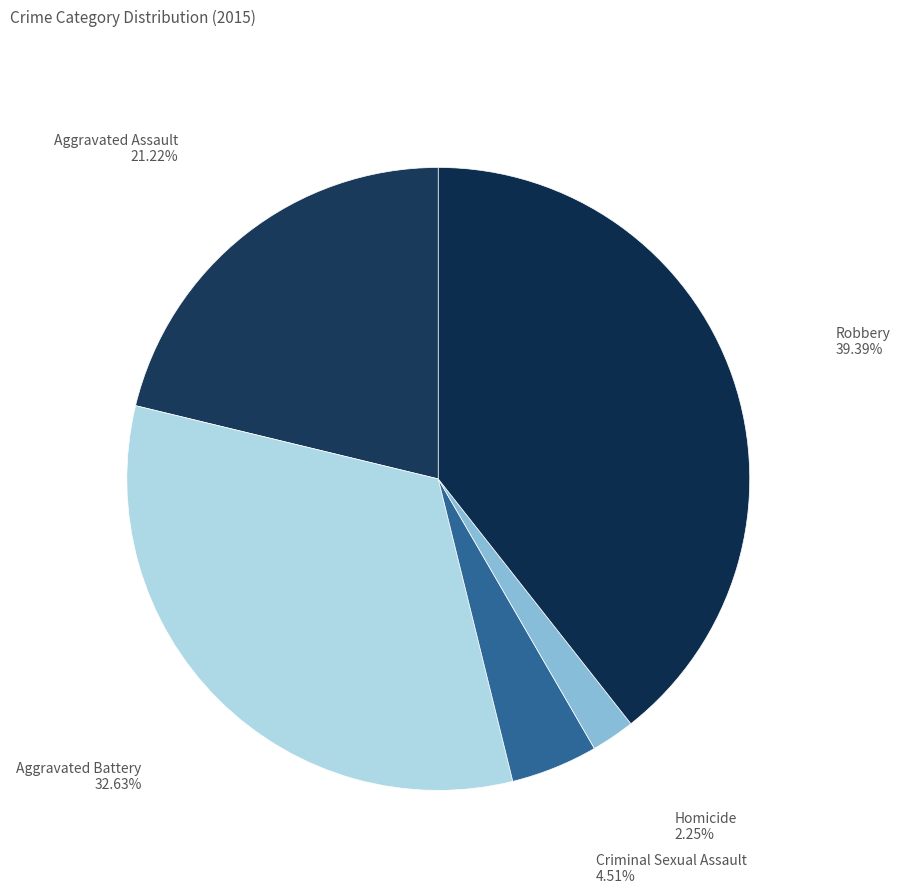

Which slice is the largest?

Robbery